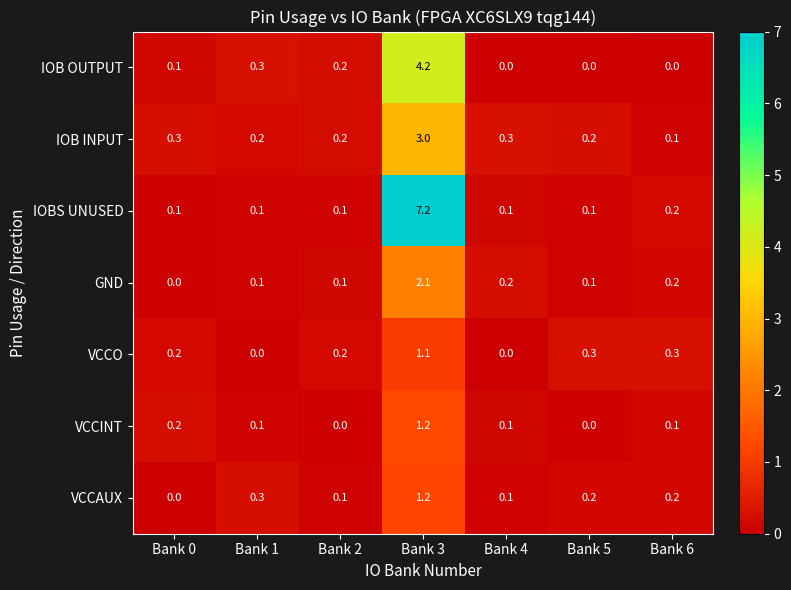

True or false: IOBS UNUSED has a value of 2.6 at Bank 3.

False